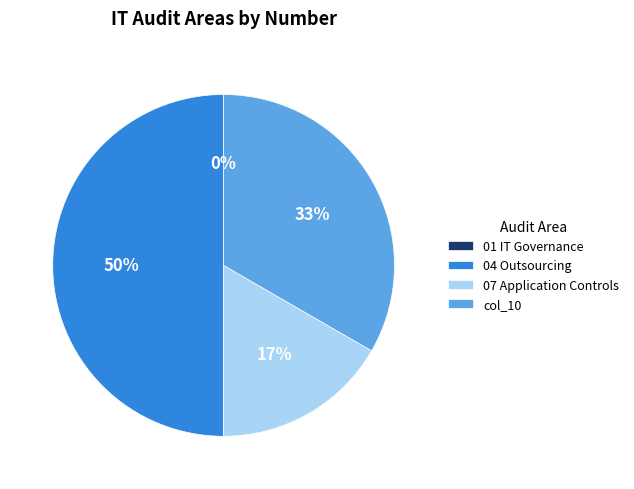

To the nearest percent, what is the combined percentage of col_10 and 04 Outsourcing?

83%